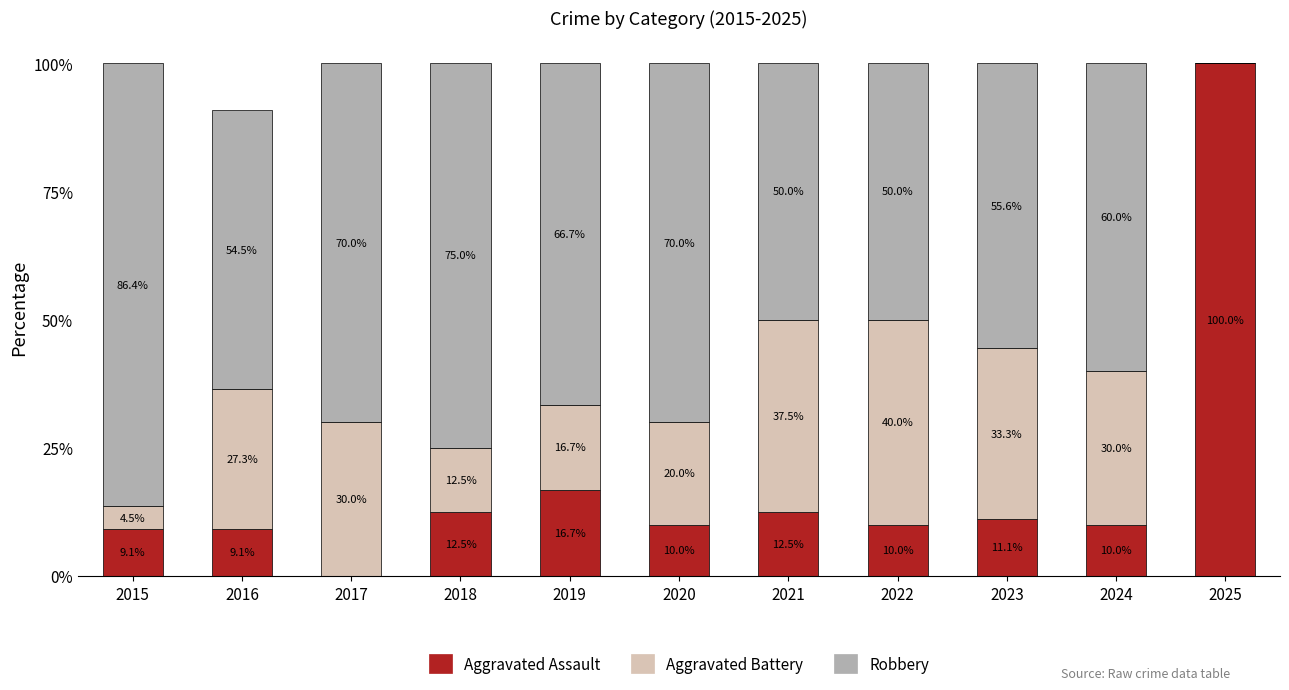

Reading left to right, what are the values for Aggravated Assault?

2015=9.1	2016=9.1	2017=0.0	2018=12.5	2019=16.7	2020=10.0	2021=12.5	2022=10.0	2023=11.1	2024=10.0	2025=100.0